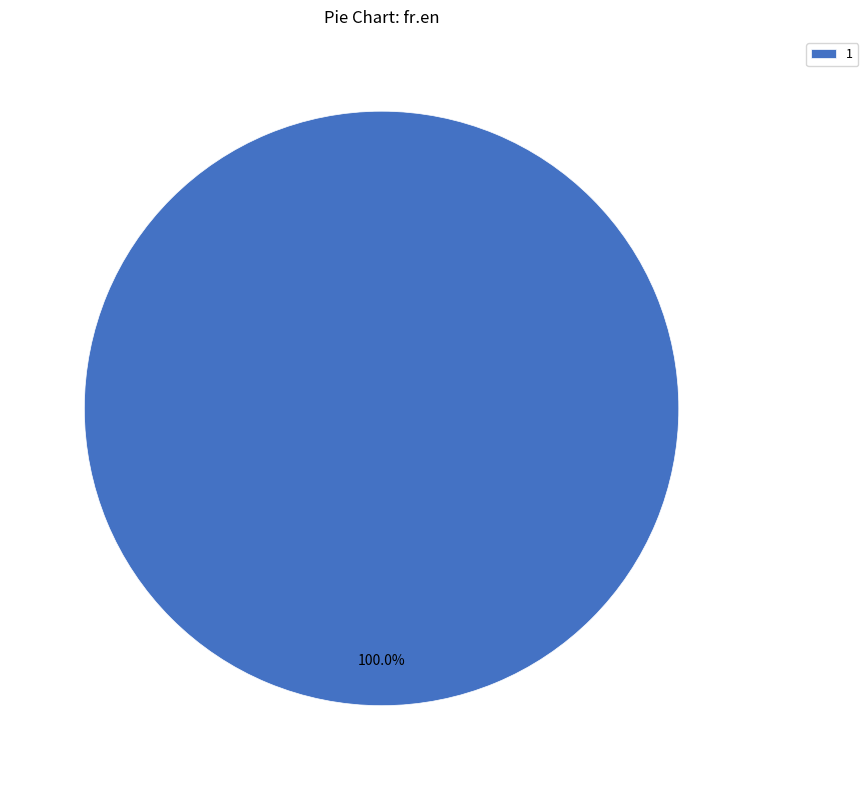

Rank the categories by value from lowest to highest.

1